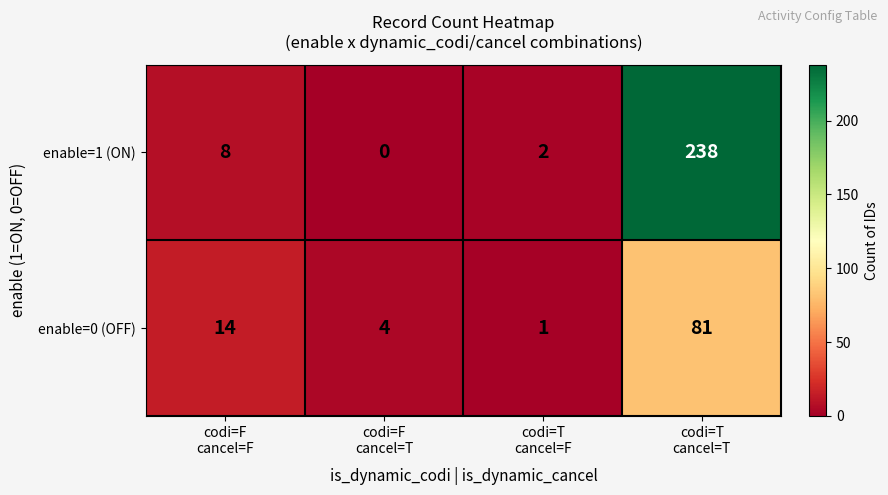

What is the difference between the maximum and minimum values in the enable=1 (ON) series?

238